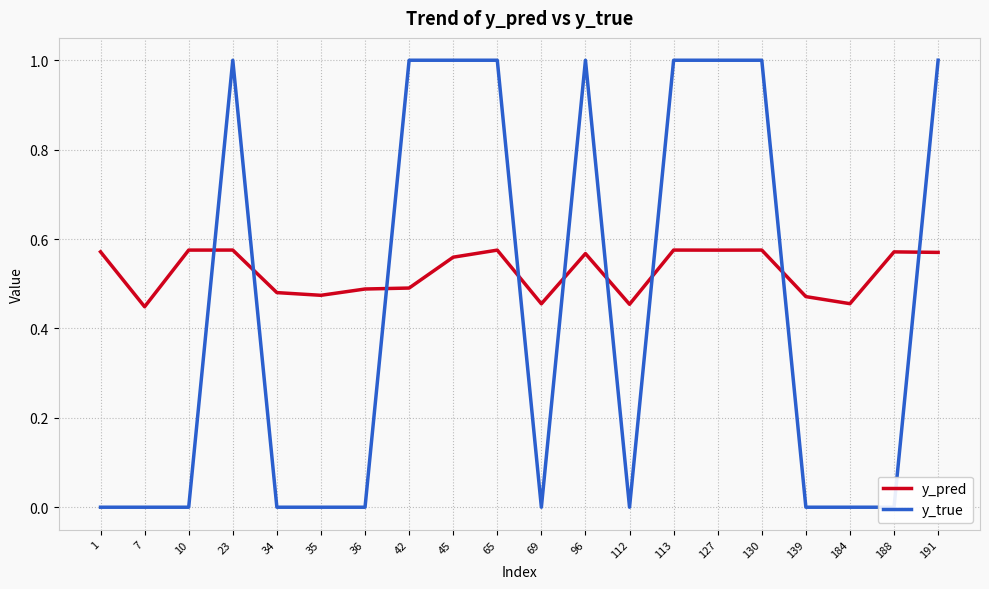

At which label is y_true closest to 0?

1